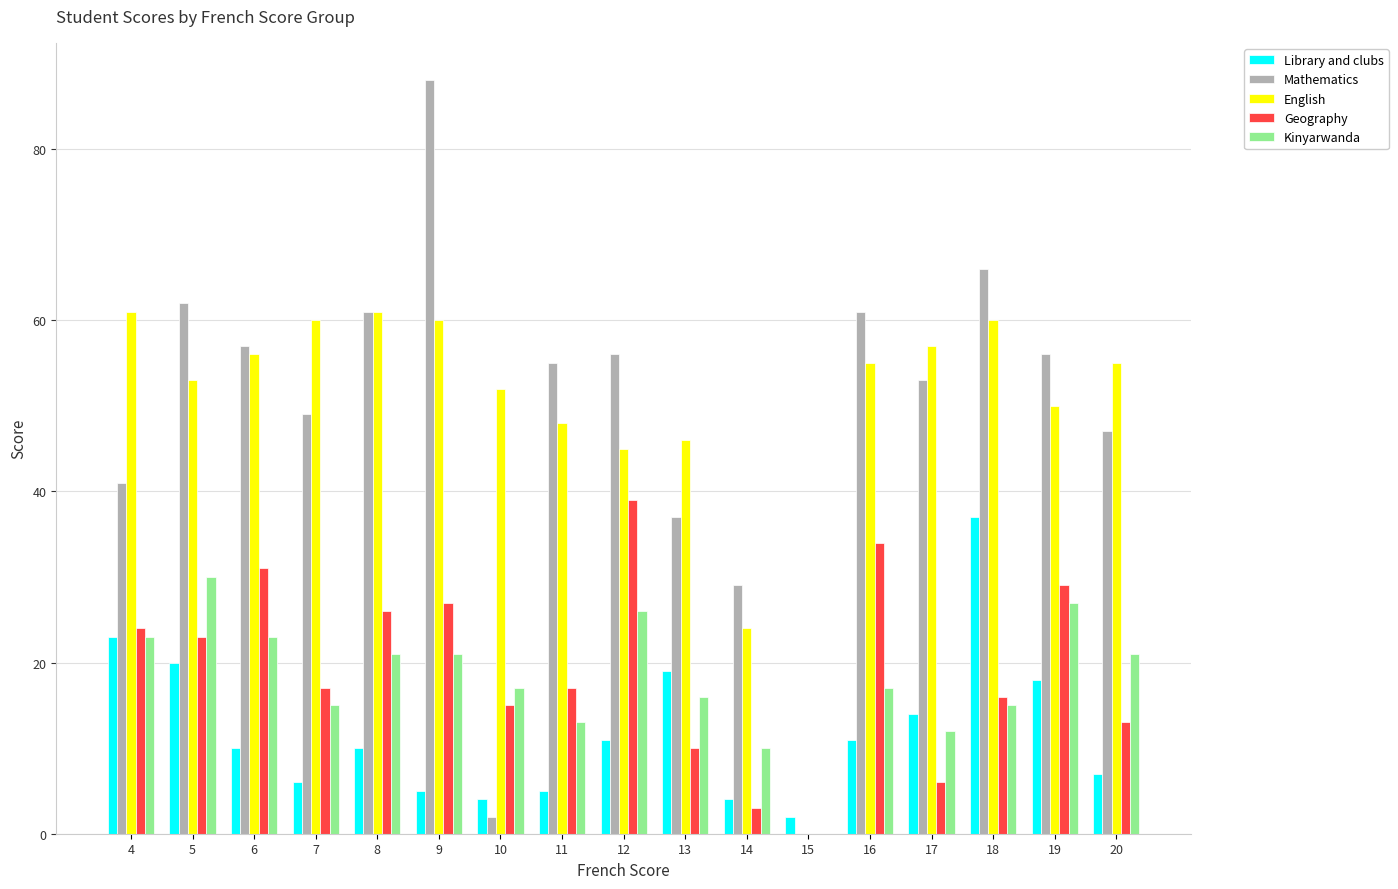

Is the value of Mathematics at 19 greater than the value of English at 9?

No